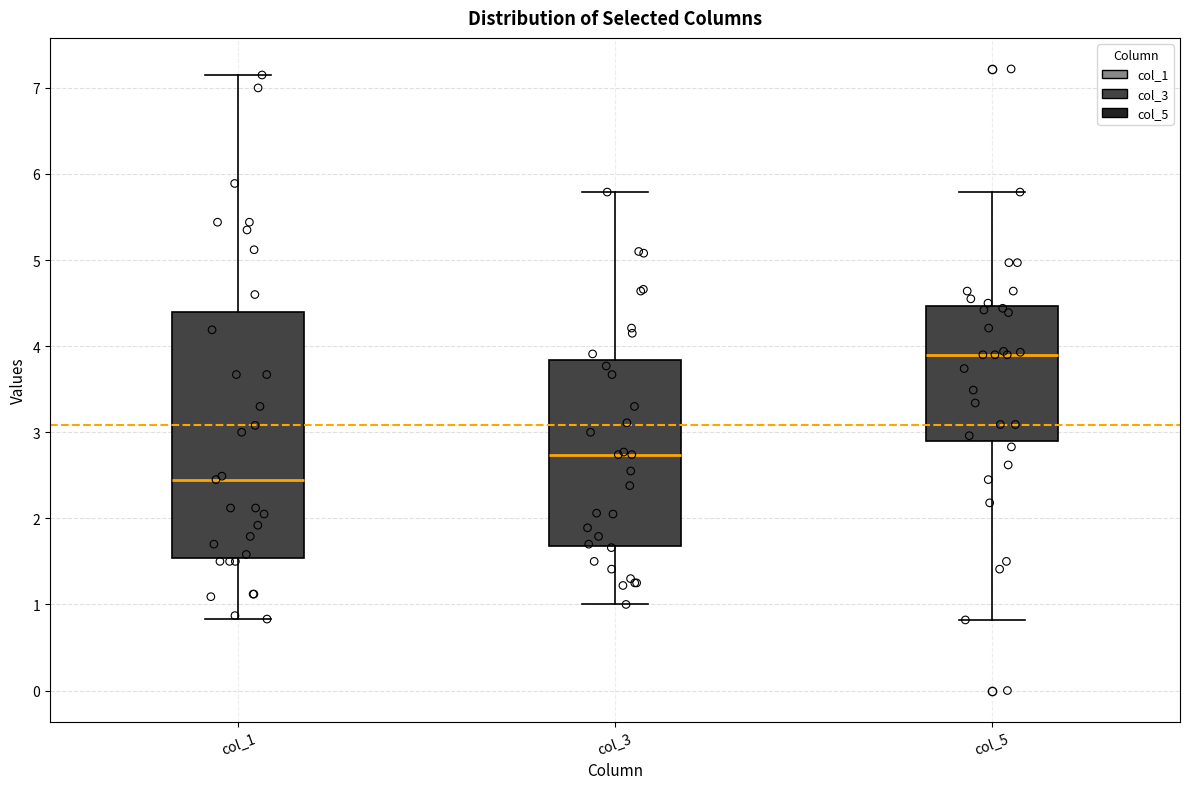

Which box's median line is the lowest?

col_1